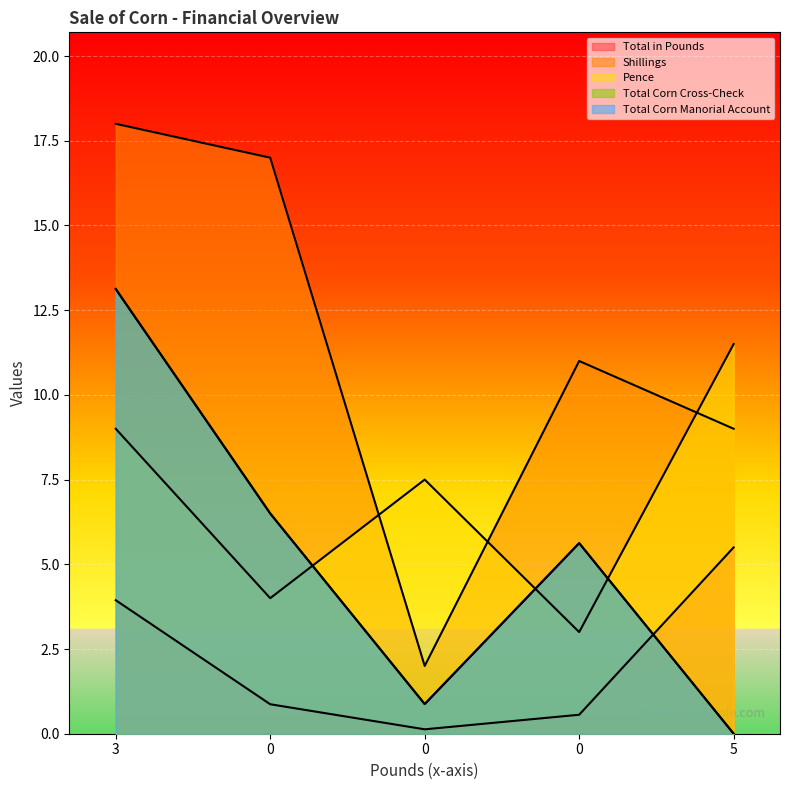

Does the chart display data point markers on the line(s)?

No